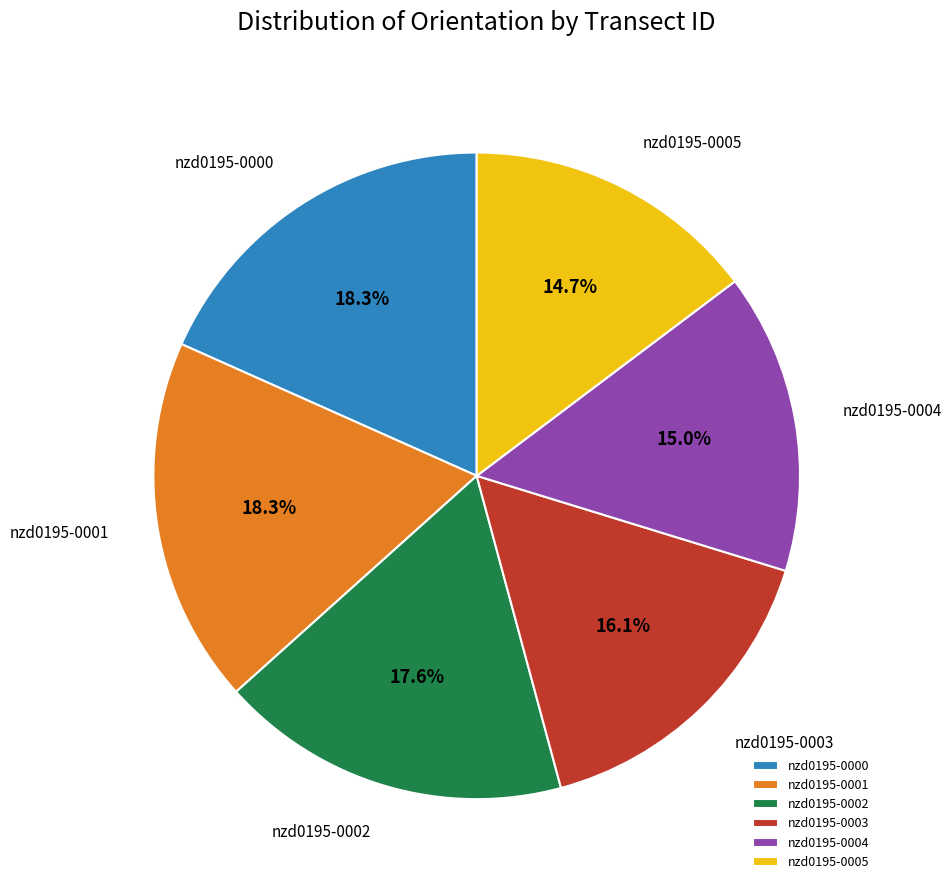

Does any single category account for the majority?

No